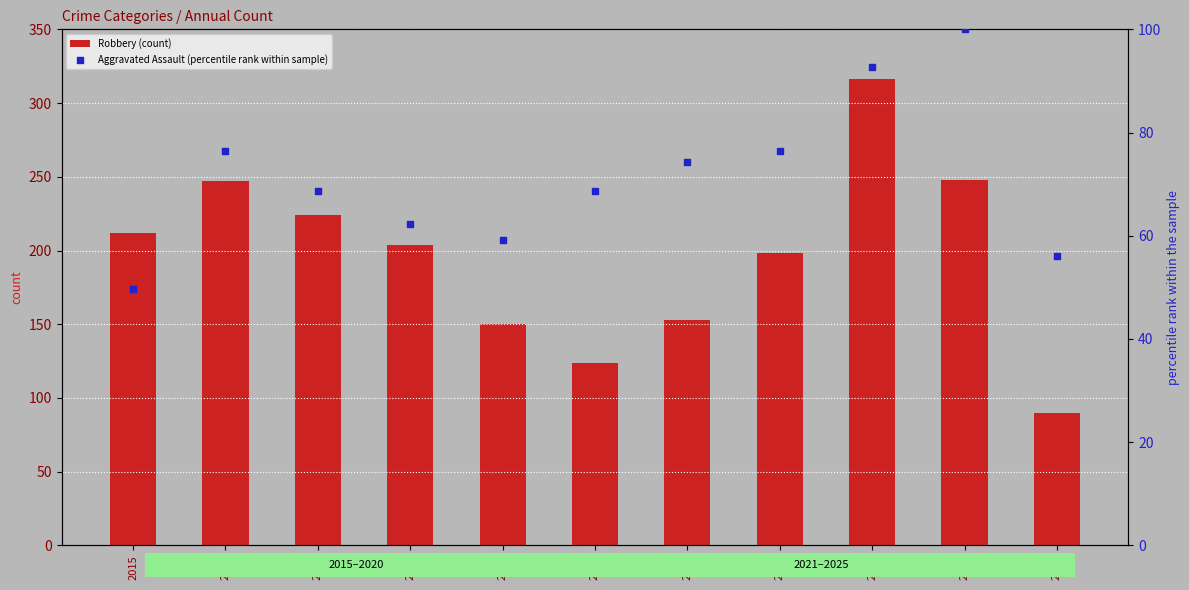

Which series has the largest Y range (max minus min)?

Robbery (count)